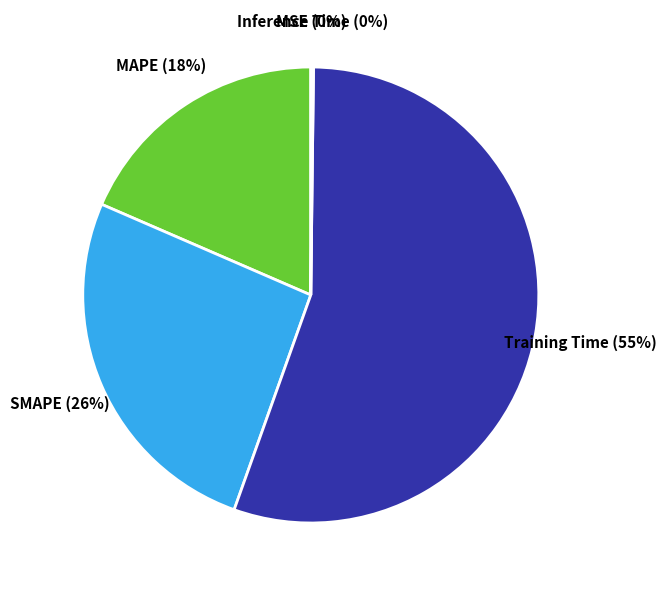

To the nearest percent, what is the average slice percentage?

20%